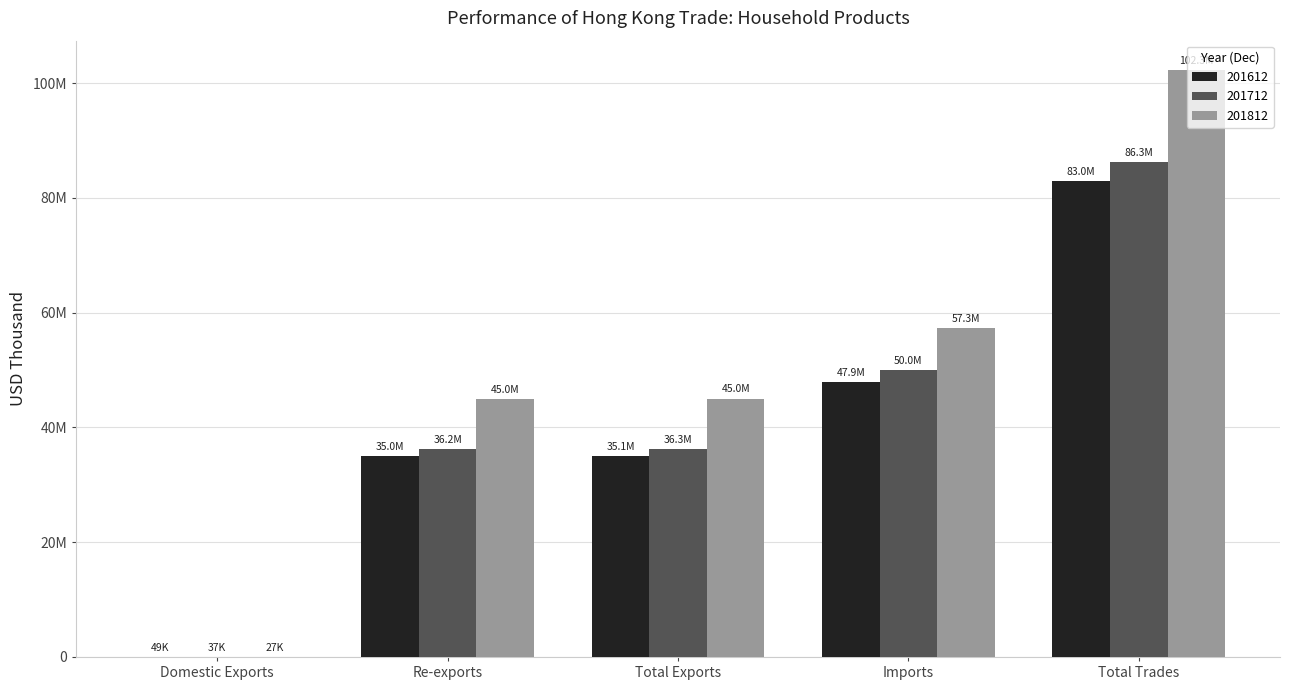

What are all the series names shown in the legend?

201612, 201712, 201812